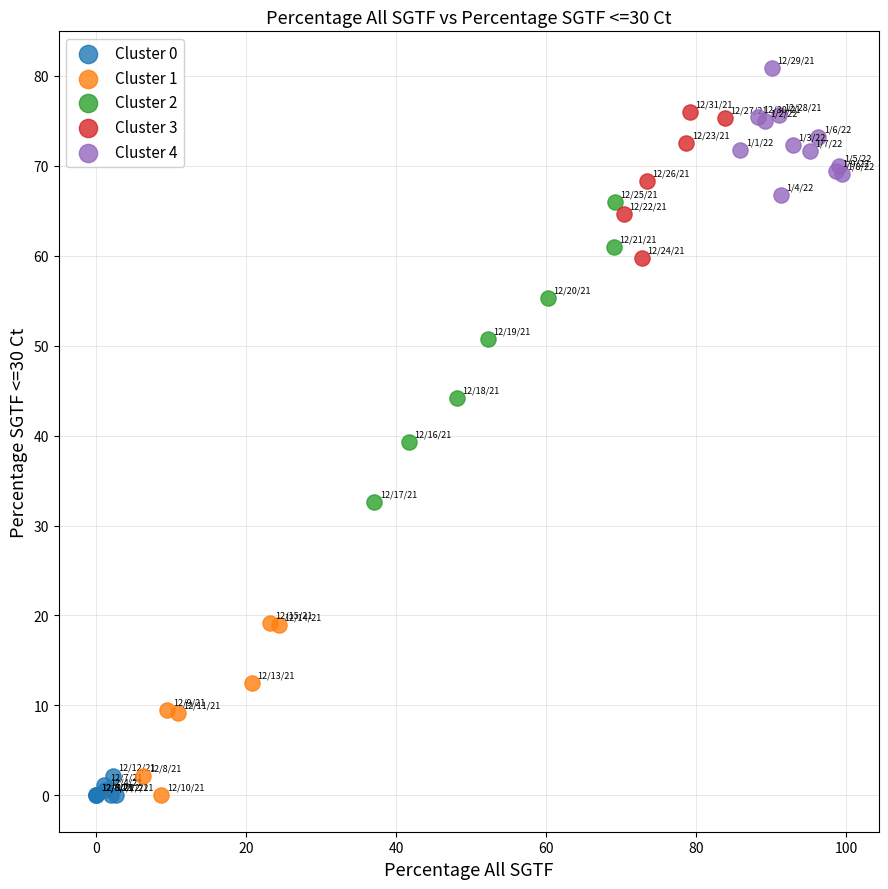

Which series contains the highest Y value?

Cluster 4